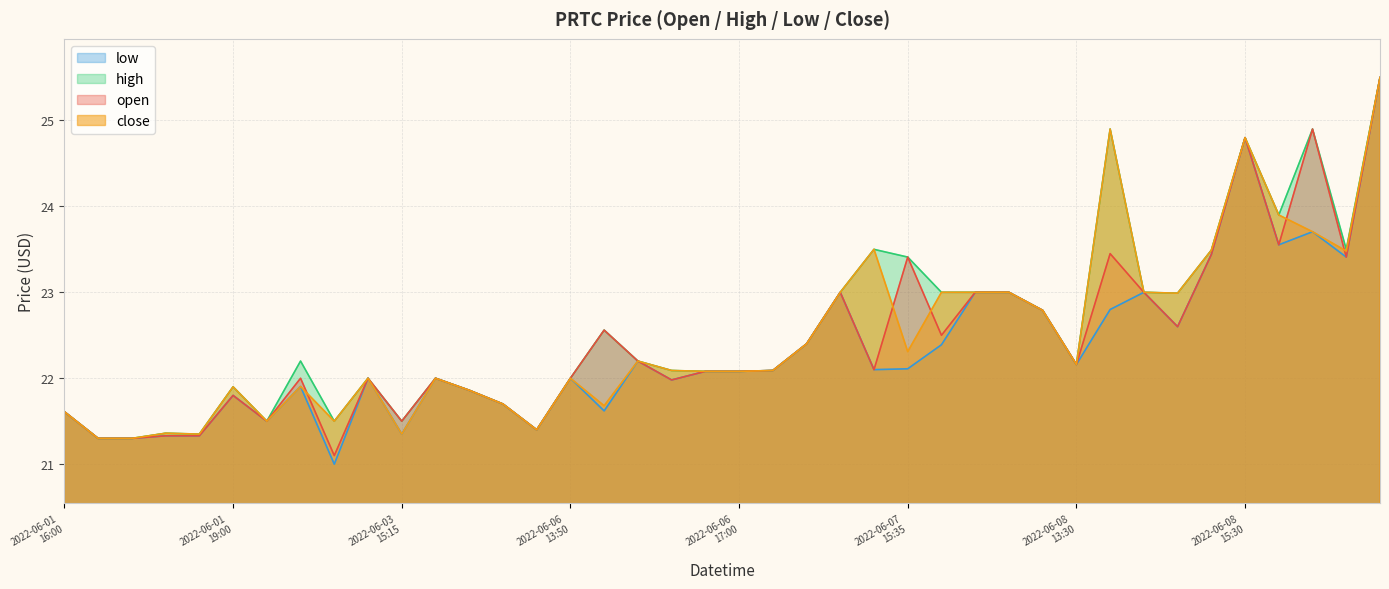

What is the lowest value of the close series?

21.3